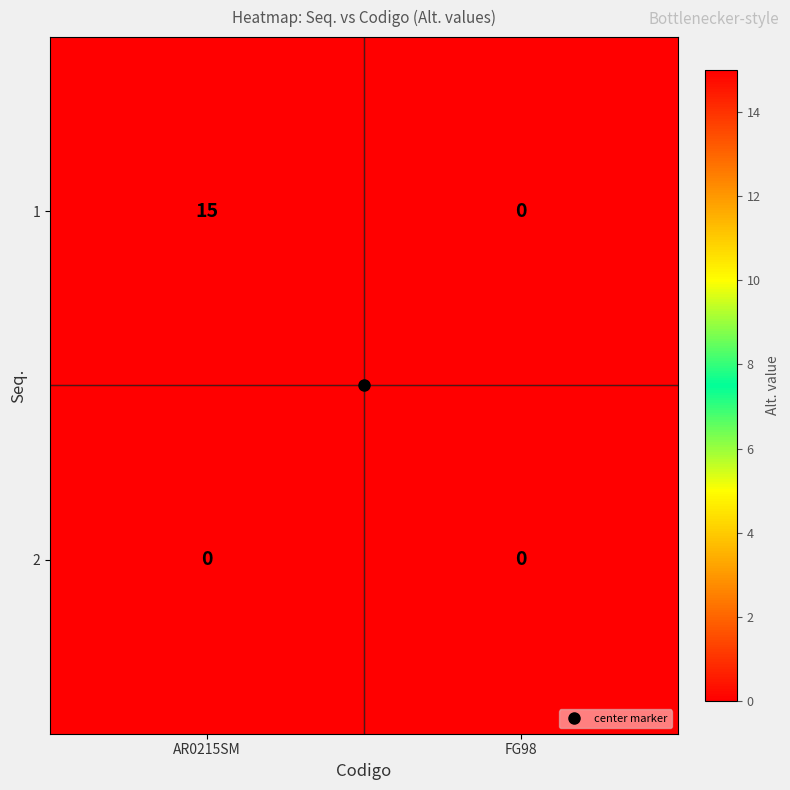

What is the spread (max minus min) of values at AR0215SM?

15